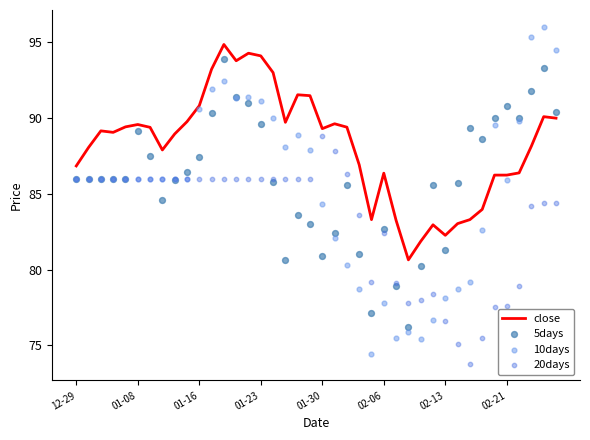

Which series reaches the maximum Y coordinate?

10days